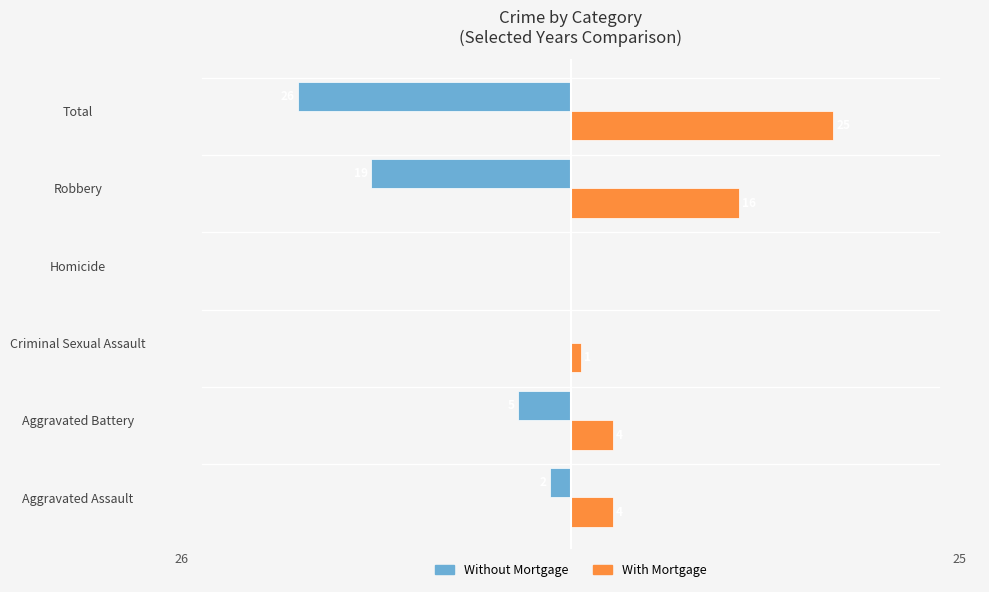

At which category does the chart reach its peak across all series?

Total